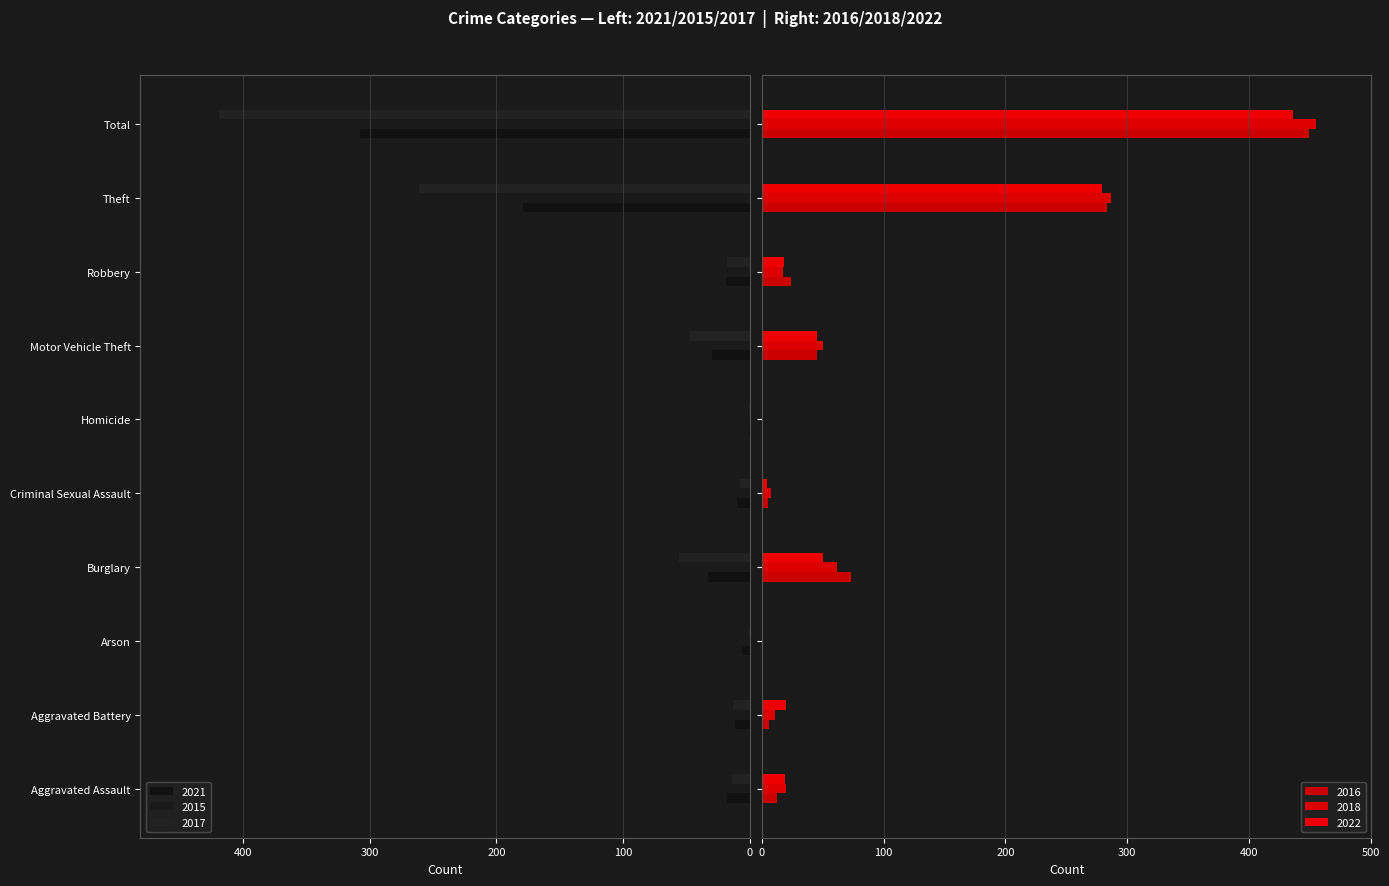

What is the difference between the 2022 values at Arson and Theft?

279